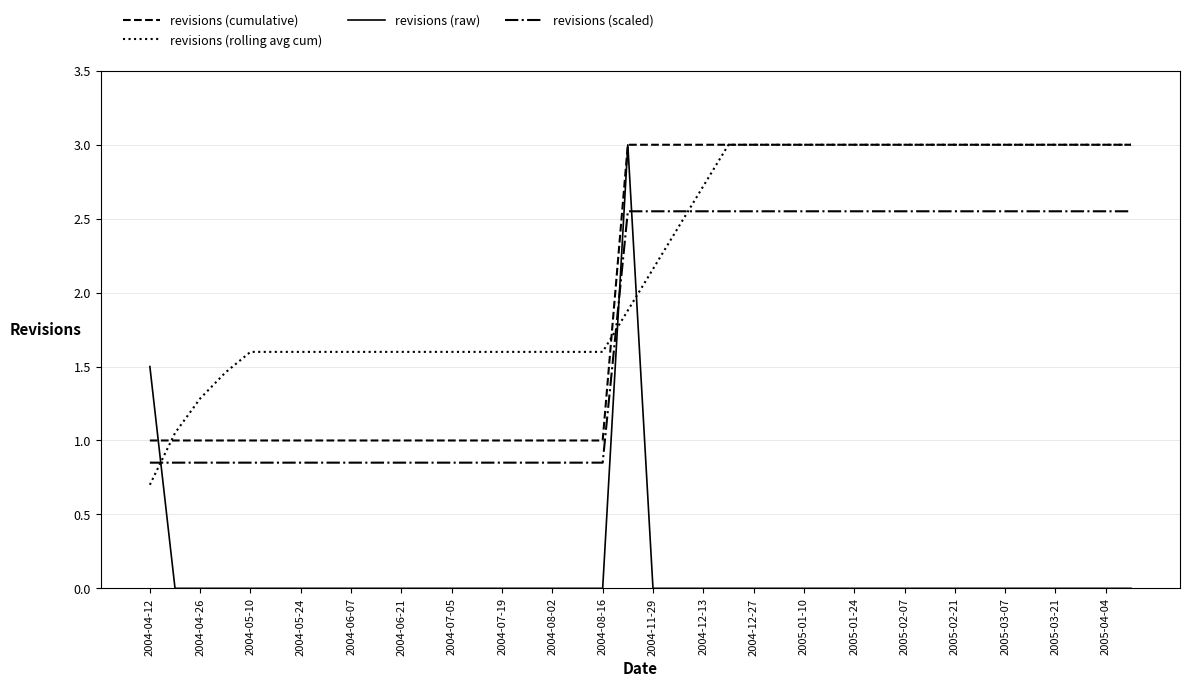

How many categories are shown in the chart?

40